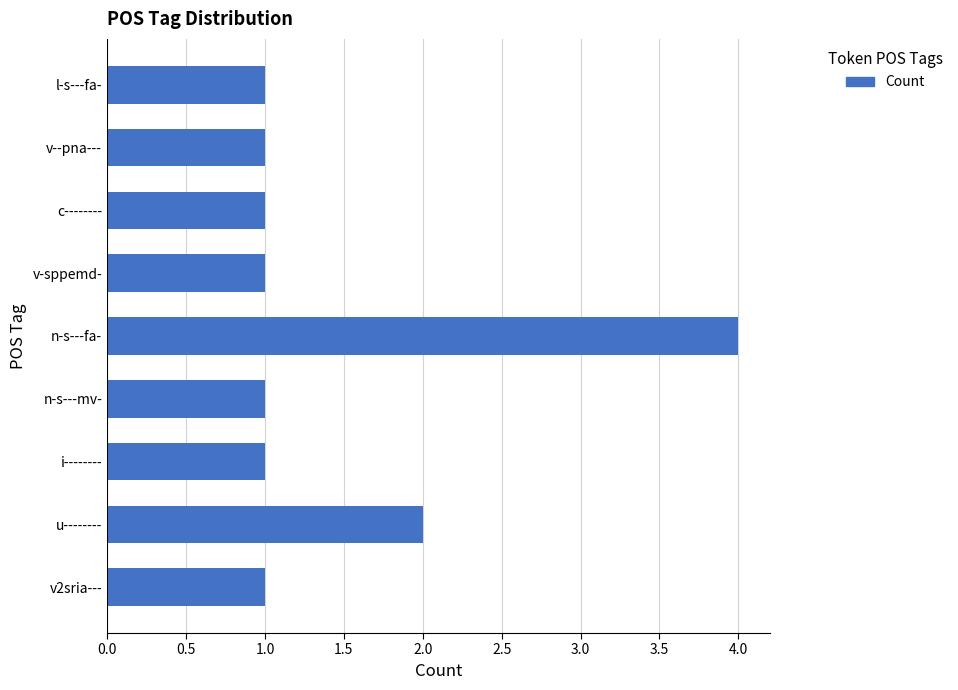

What is the difference between the maximum and minimum values?

3